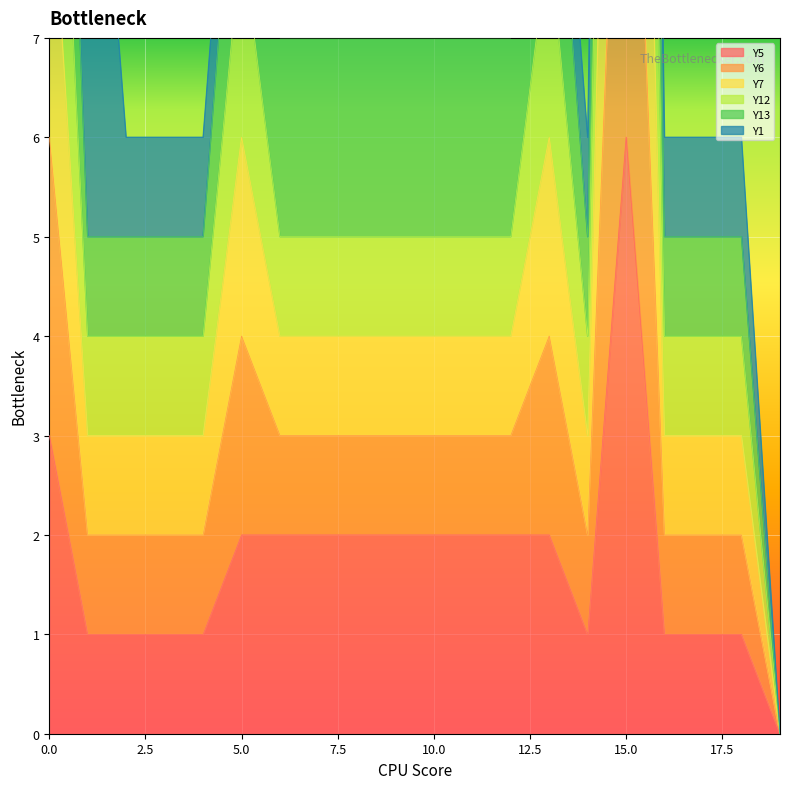

What is the total value across all series at 8?

18